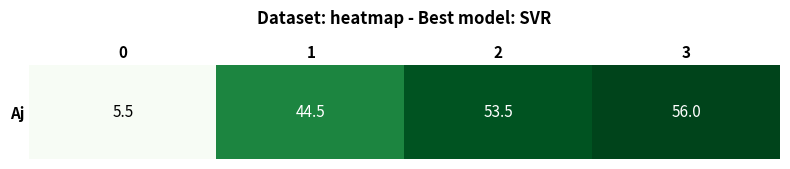

Count the number of data series in this chart.

1